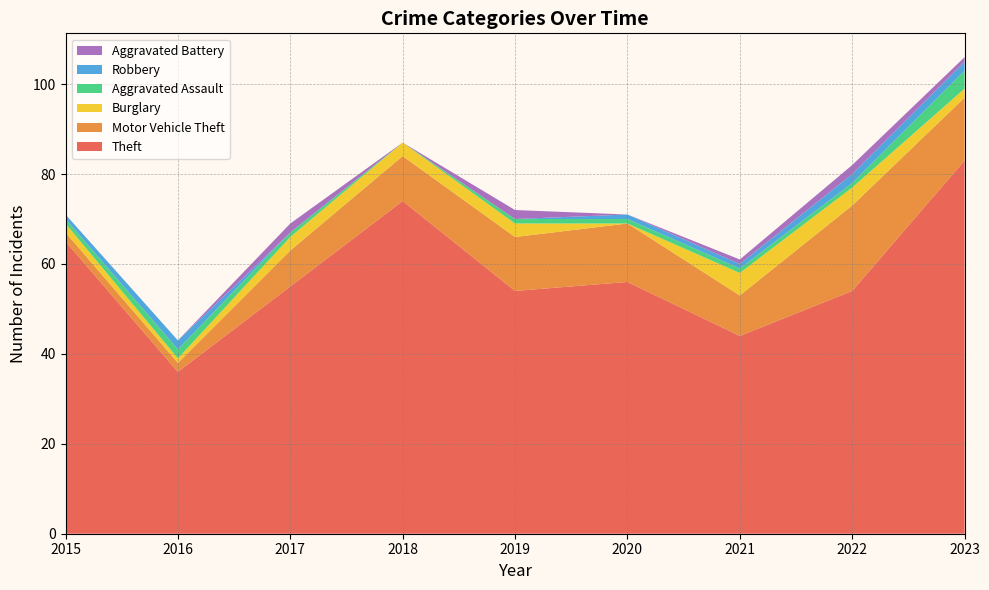

Reading left to right, transcribe all the data shown in this chart.

Theft: 2015=65	2016=36	2017=55	2018=74	2019=54	2020=56	2021=44	2022=54	2023=83
Motor Vehicle Theft: 2015=2	2016=2	2017=8	2018=10	2019=12	2020=13	2021=9	2022=19	2023=14
Burglary: 2015=2	2016=1	2017=3	2018=3	2019=3	2020=0	2021=5	2022=4	2023=2
Aggravated Assault: 2015=1	2016=2	2017=1	2018=0	2019=1	2020=1	2021=1	2022=1	2023=4
Robbery: 2015=1	2016=2	2017=0	2018=0	2019=0	2020=1	2021=1	2022=2	2023=2
Aggravated Battery: 2015=0	2016=0	2017=2	2018=0	2019=2	2020=0	2021=1	2022=2	2023=1